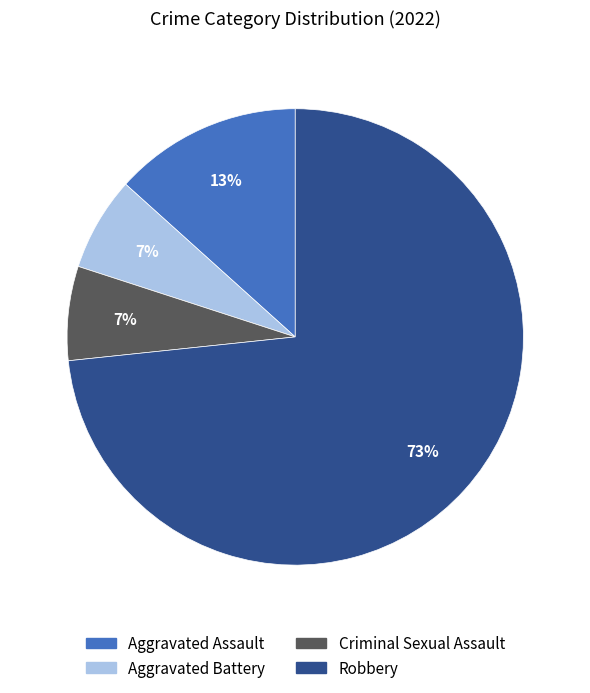

The Aggravated Assault slice represents 13% of the pie. True or false?

True